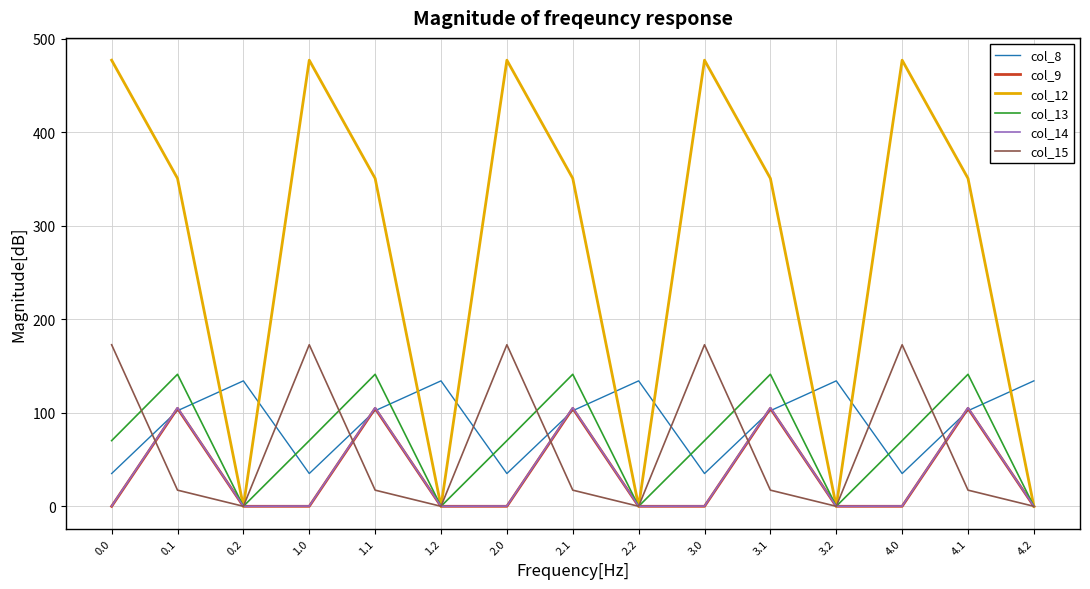

What is the maximum value shown in the chart?

477.2